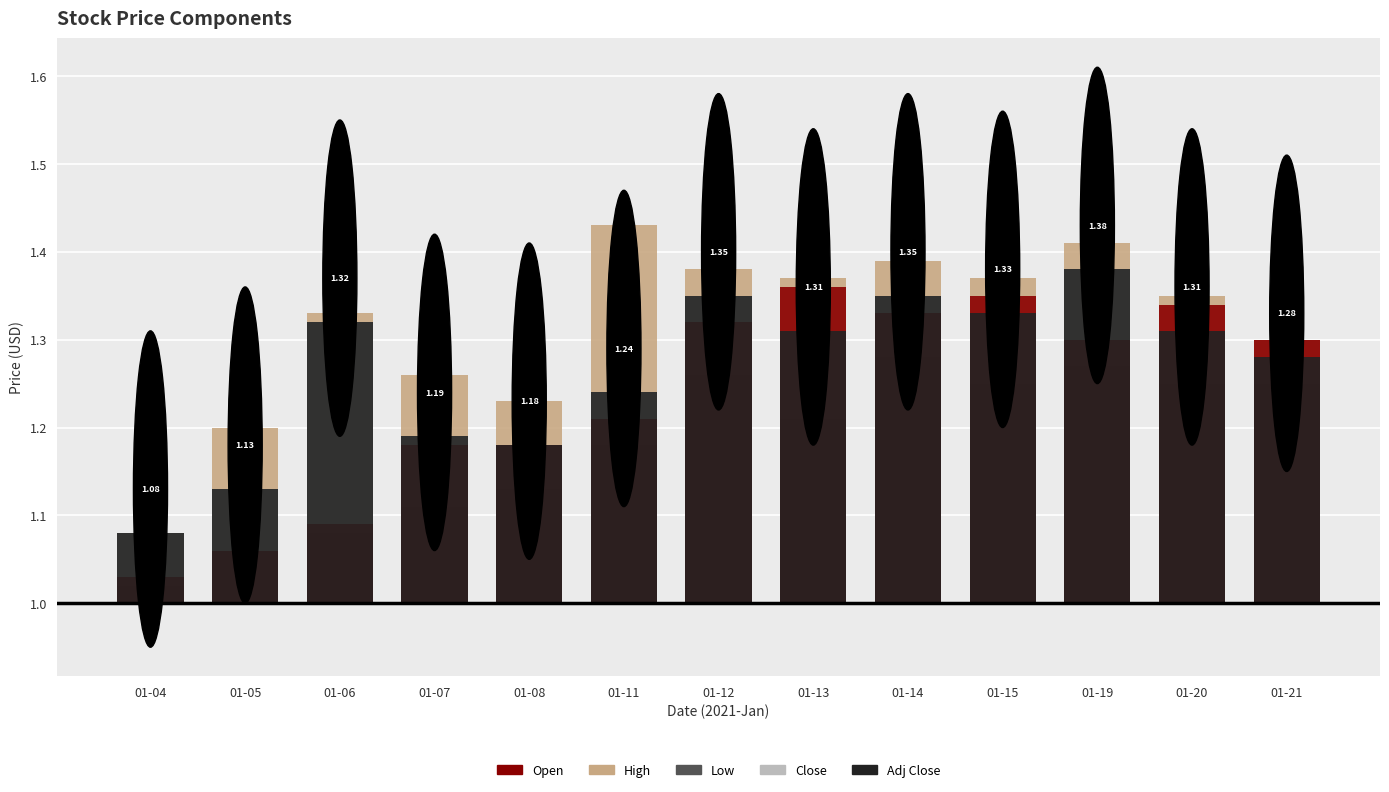

Does the chart contain stacked bars?

No